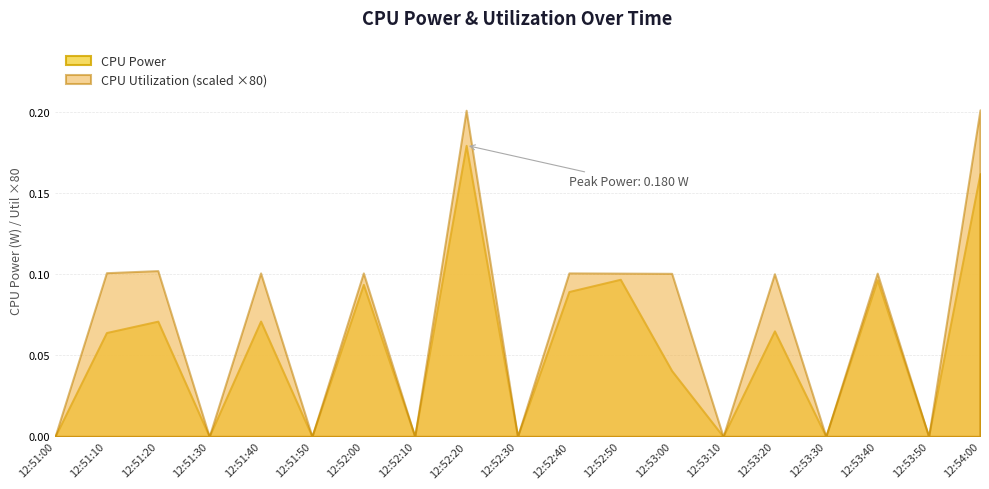

How many lines are shown in the chart?

2